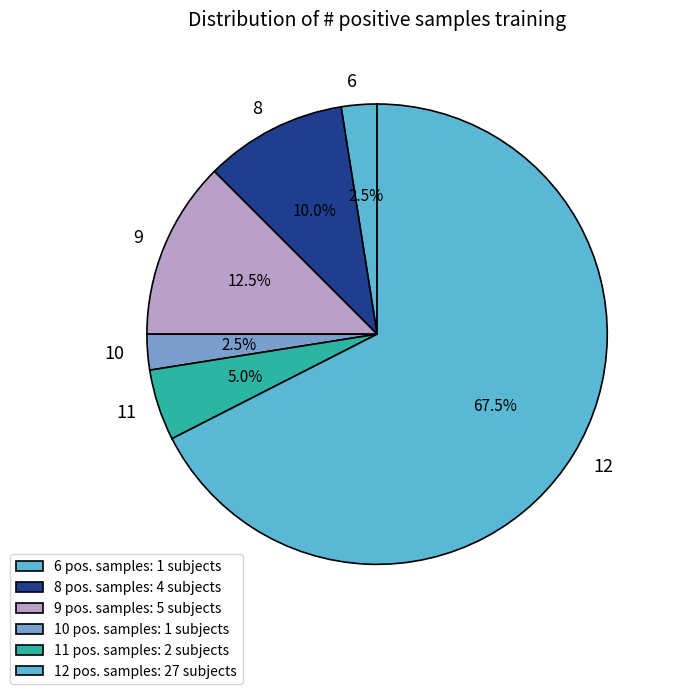

To the nearest percent, what is the difference between the largest and smallest slice percentages?

65%